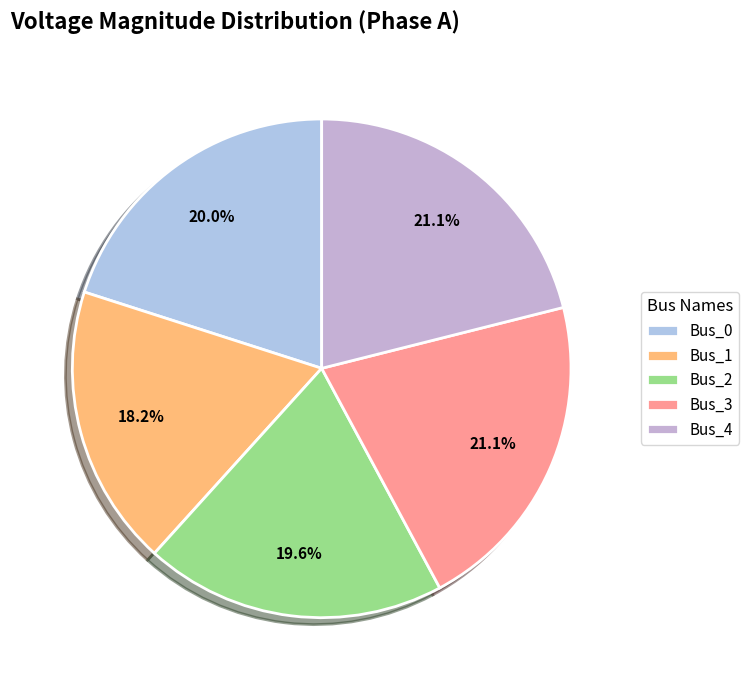

Count the number of slices in the pie.

5